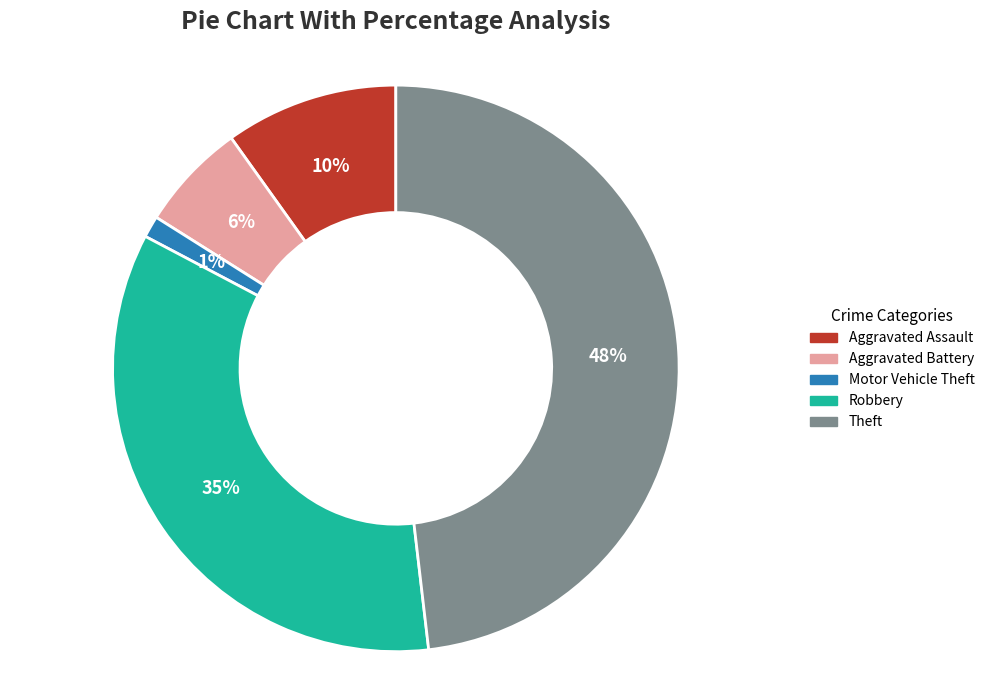

To the nearest percent, what is the combined percentage of Theft and Motor Vehicle Theft?

49%